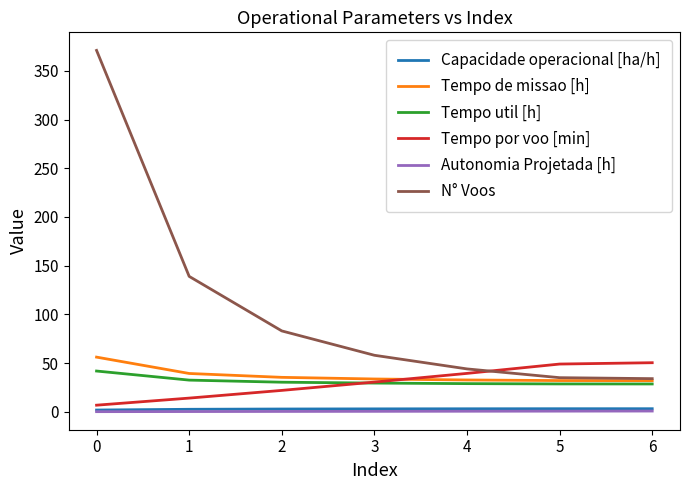

Does the chart have visible grid lines?

No